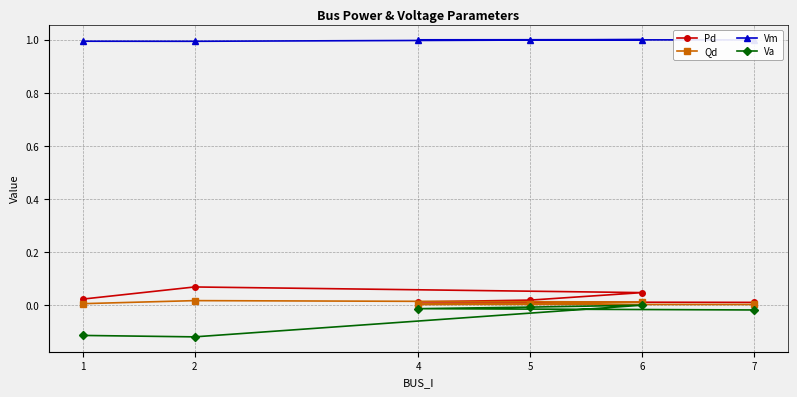

What is the spread (max minus min) of values at 6?

1.0